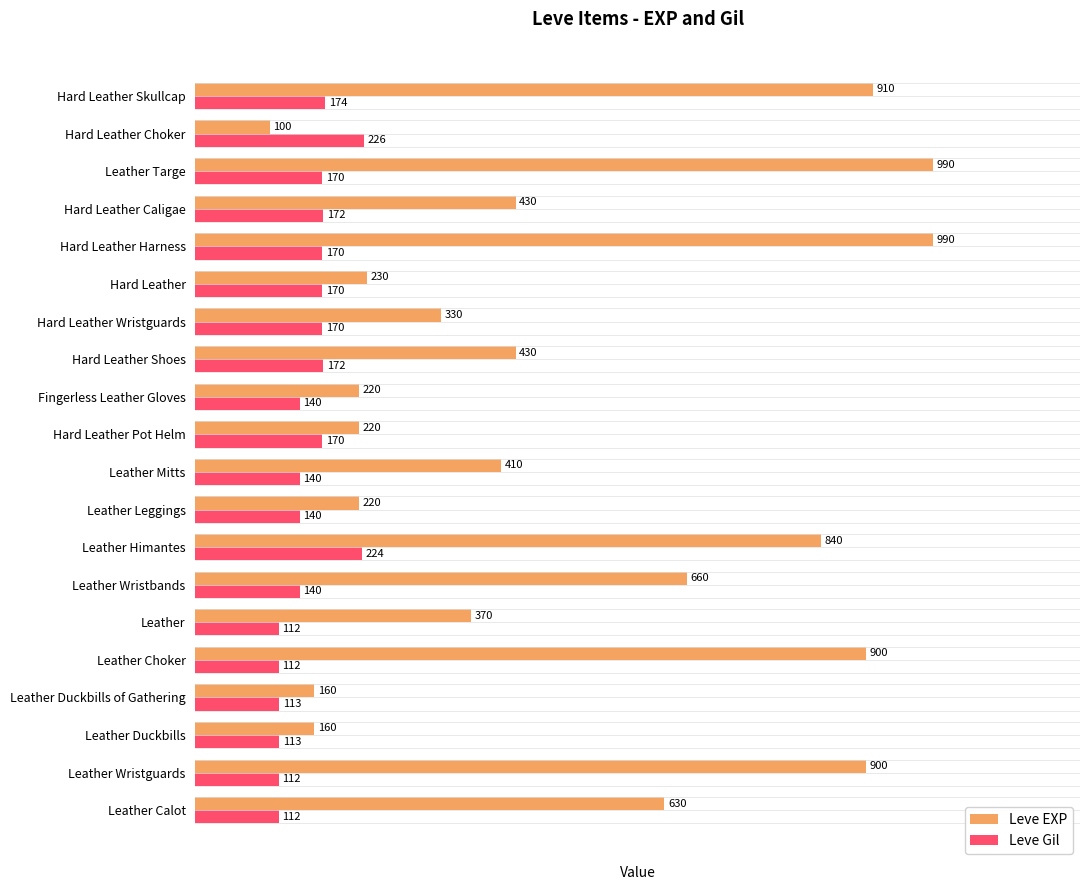

What is the difference between the maximum and minimum values in the Leve Gil series?

114